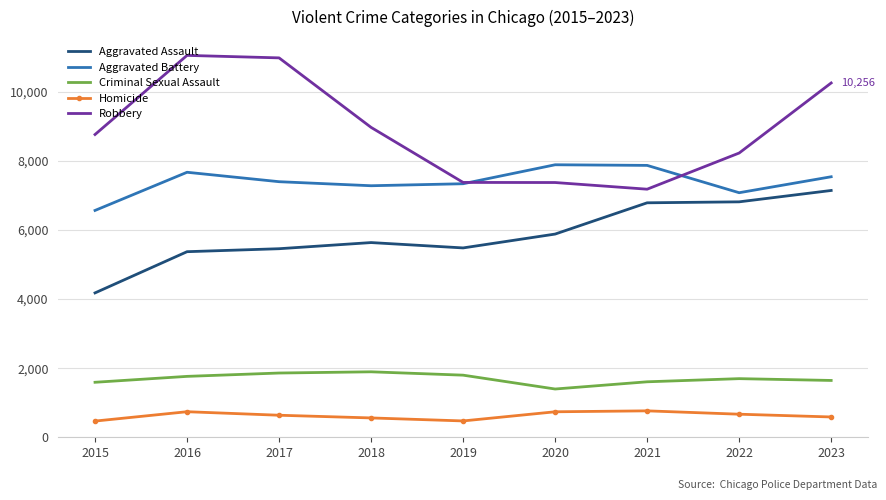

True or false: Homicide has a value of 321 at 2016.

False